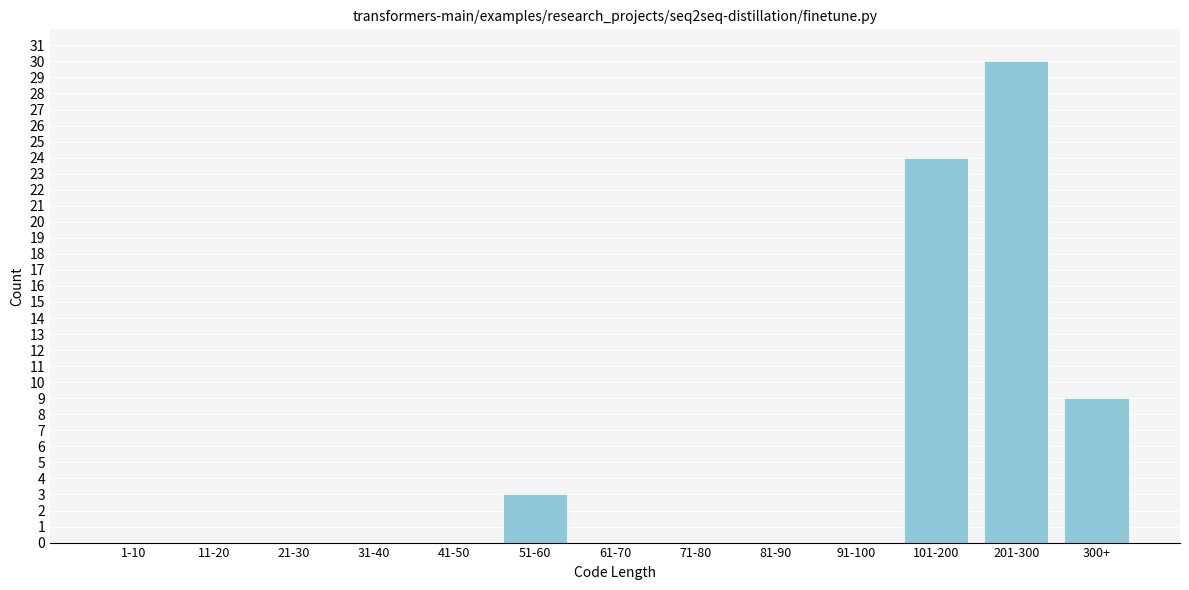

Reading right to left, list all the values displayed in this chart.

300+=9	201-300=30	101-200=24	91-100=0	81-90=0	71-80=0	61-70=0	51-60=3	41-50=0	31-40=0	21-30=0	11-20=0	1-10=0